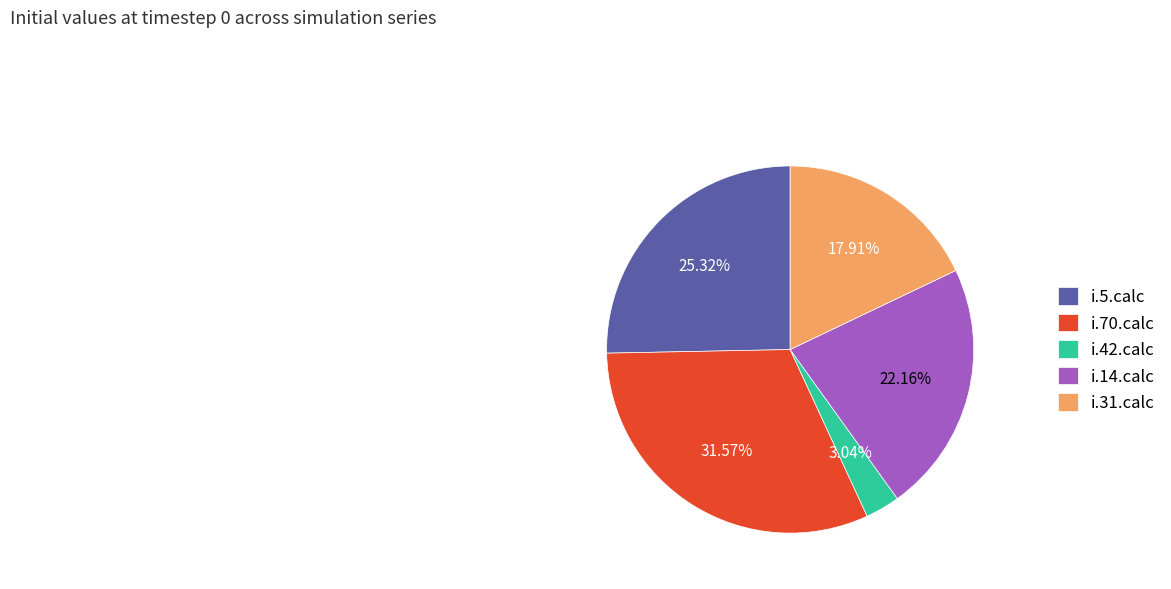

To the nearest percent, what is the combined percentage of i.14.calc and i.5.calc?

47%